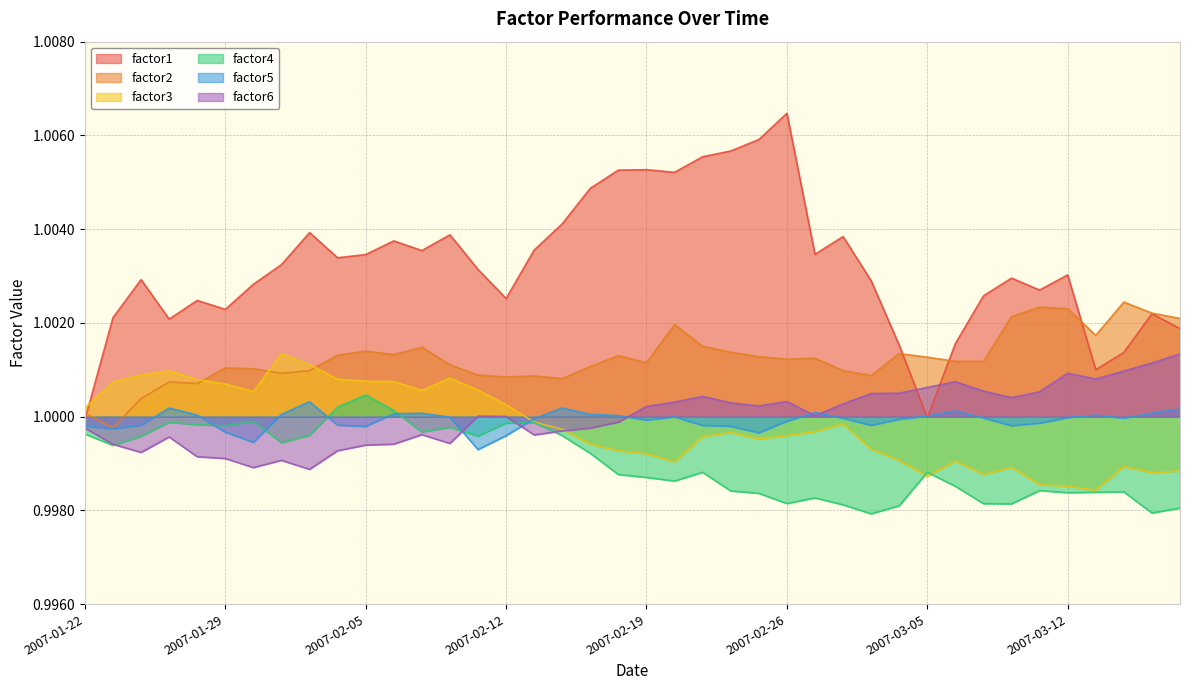

True or false: factor4 has a value of 1.4 at 2007-03-02.

False